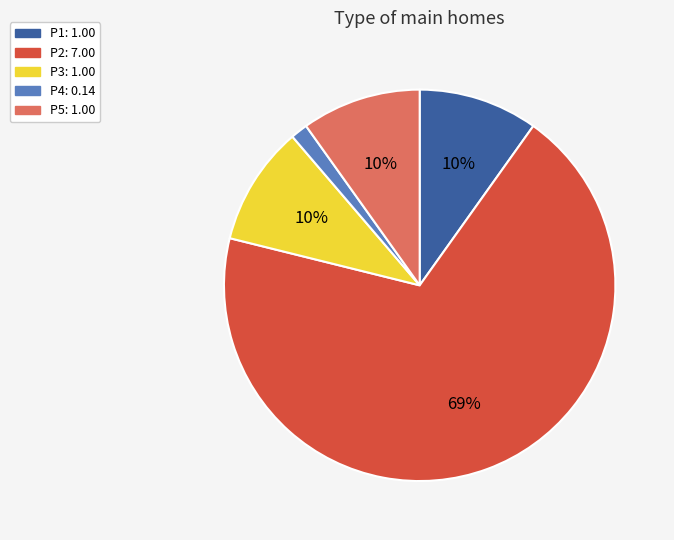

To the nearest percent, what is the combined percentage of P2 and P4?

70%